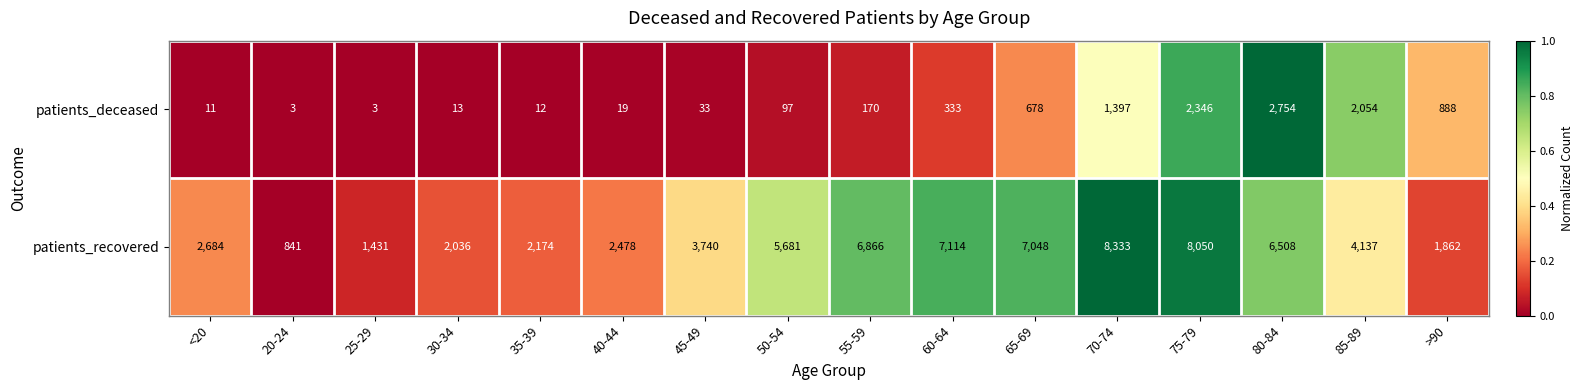

What is the difference between the highest and lowest values at 80-84?

3754